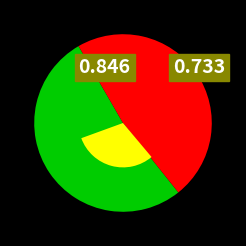

Between Utah Jazz and LA Clippers, which is larger?

Utah Jazz